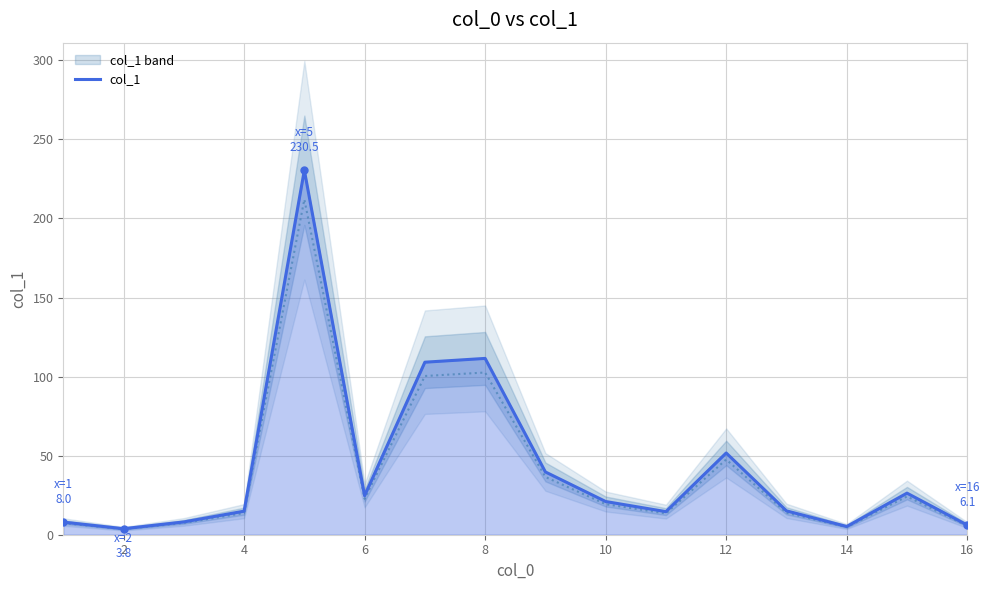

What is the sum of all values?

690.3